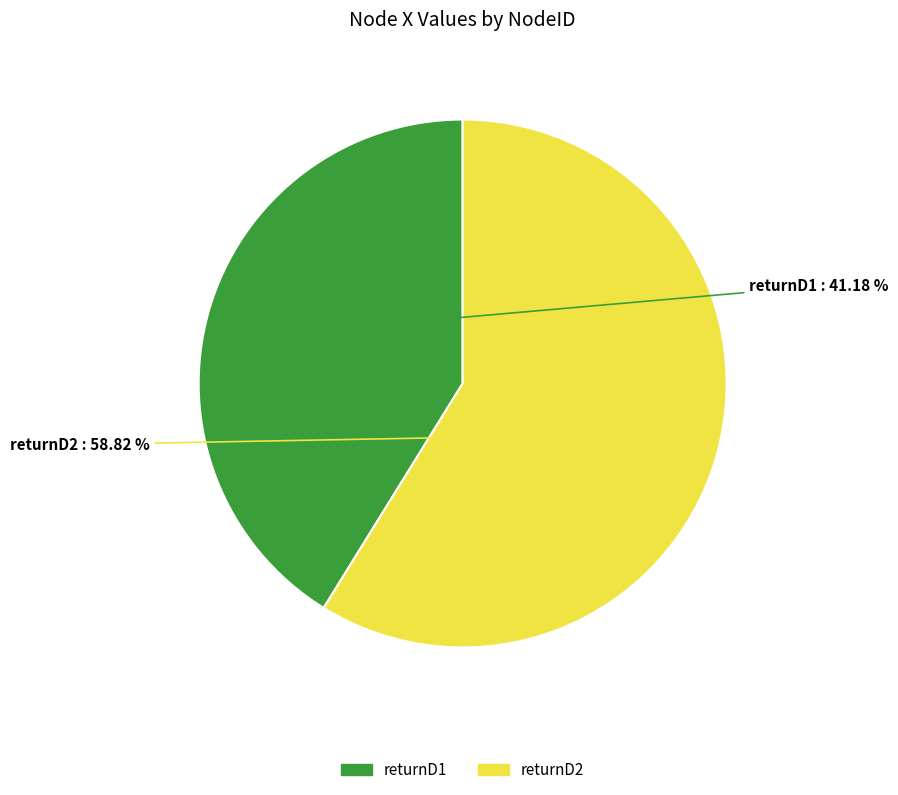

Rank the categories by value from highest to lowest.

returnD2, returnD1